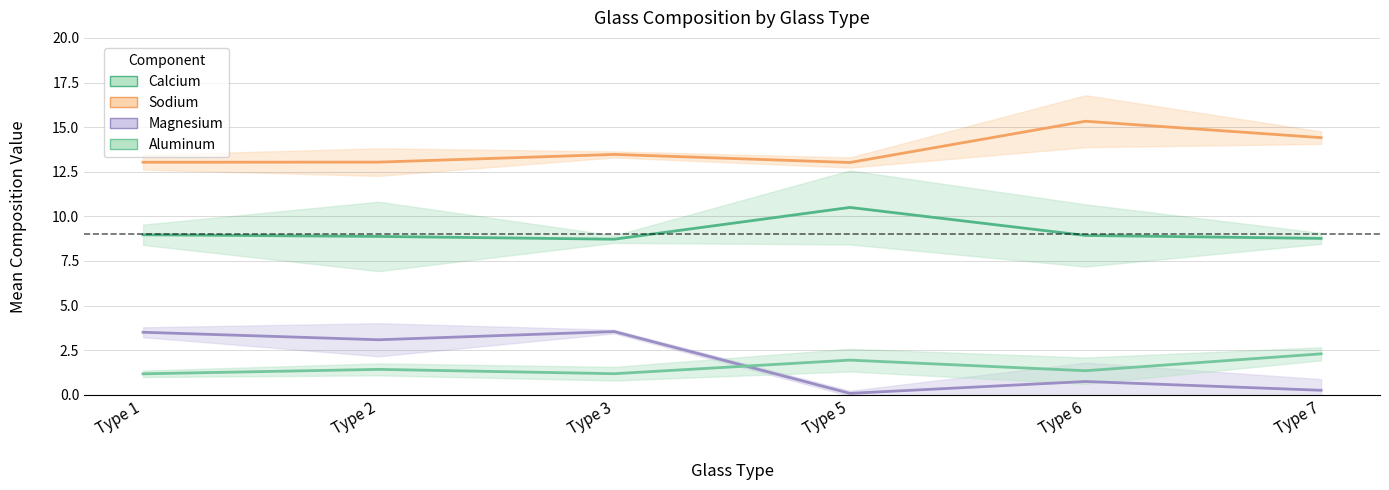

Reading left to right, what are all the values shown in this chart?

Calcium: 9.0	8.9	8.7	10.5	8.9	8.8
Sodium: 13.0	13.0	13.5	13.0	15.3	14.4
Magnesium: 3.5	3.1	3.5	0.1	0.7	0.3
Aluminum: 1.2	1.4	1.2	1.9	1.3	2.3